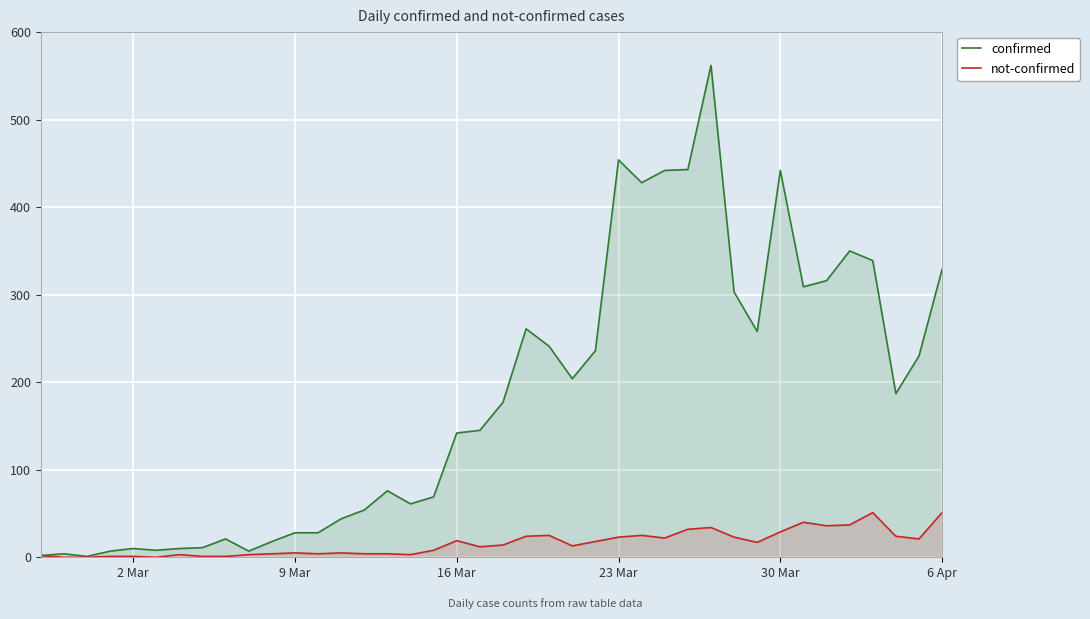

List the series in order of their peak value, highest first.

confirmed, not-confirmed